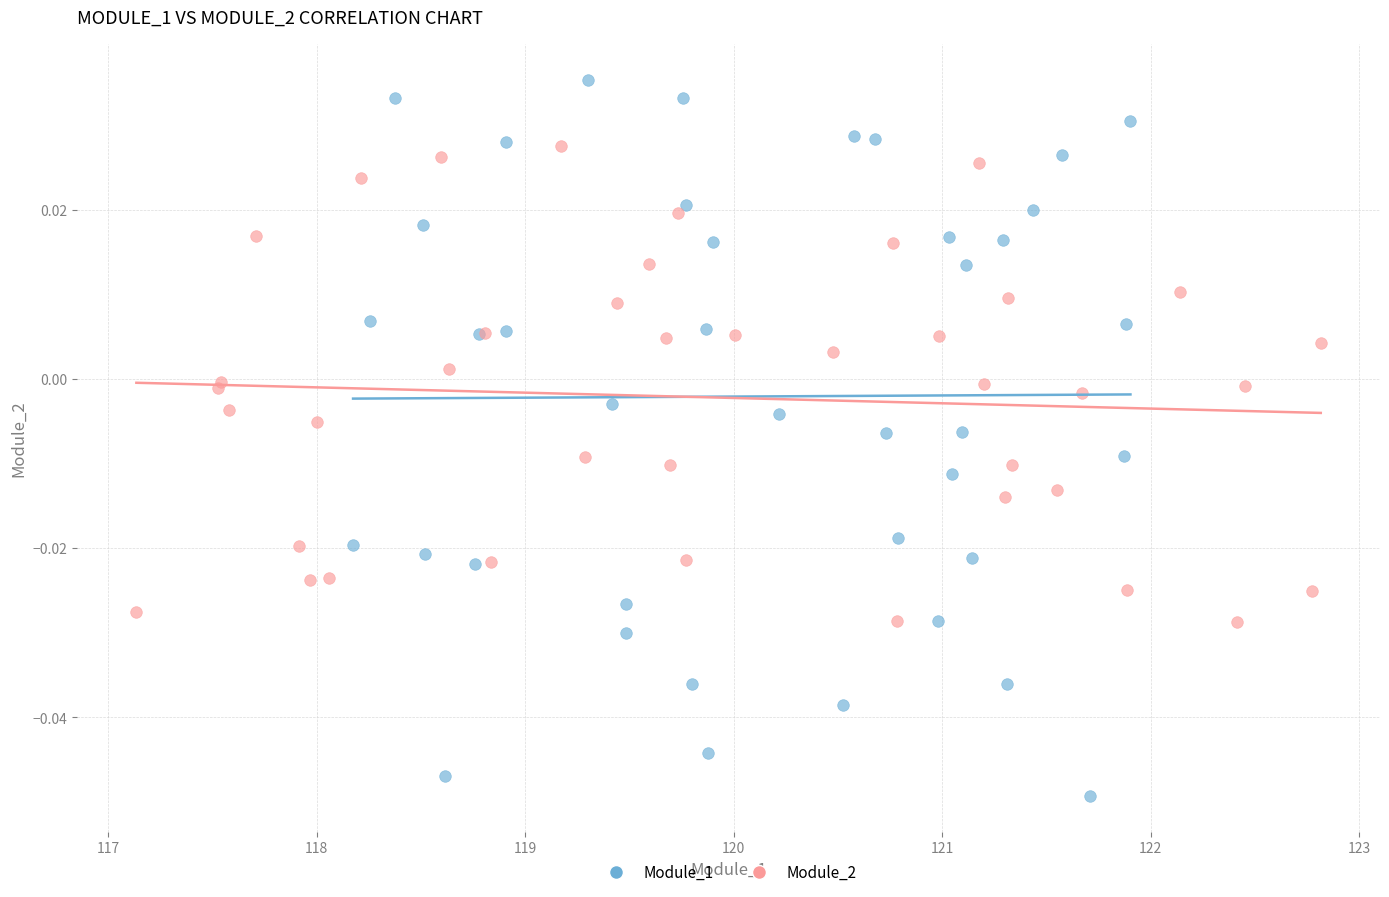

Which series reaches the maximum Y coordinate?

Module_1